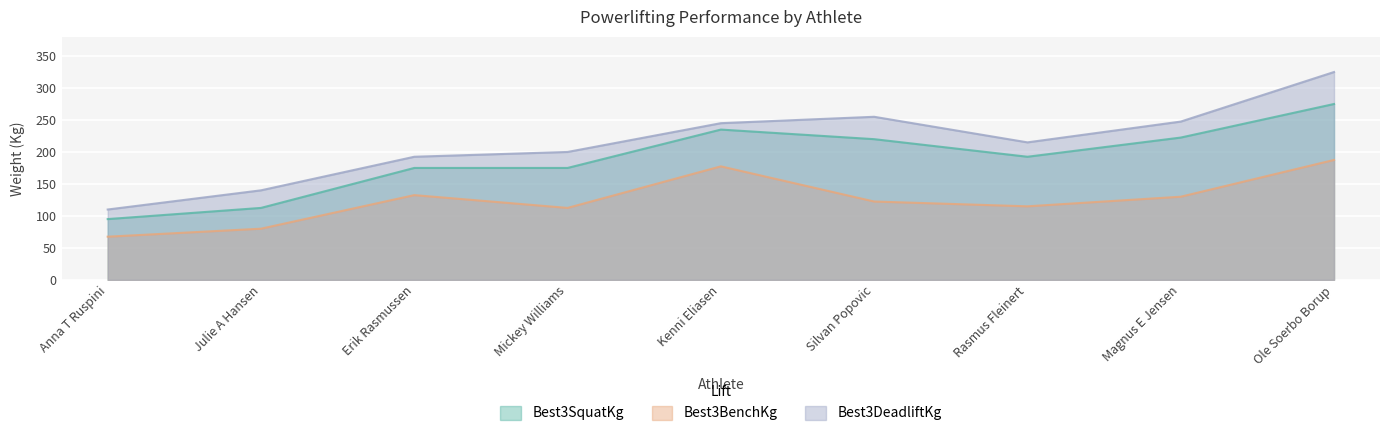

At how many categories does at least one series exceed 279?

1